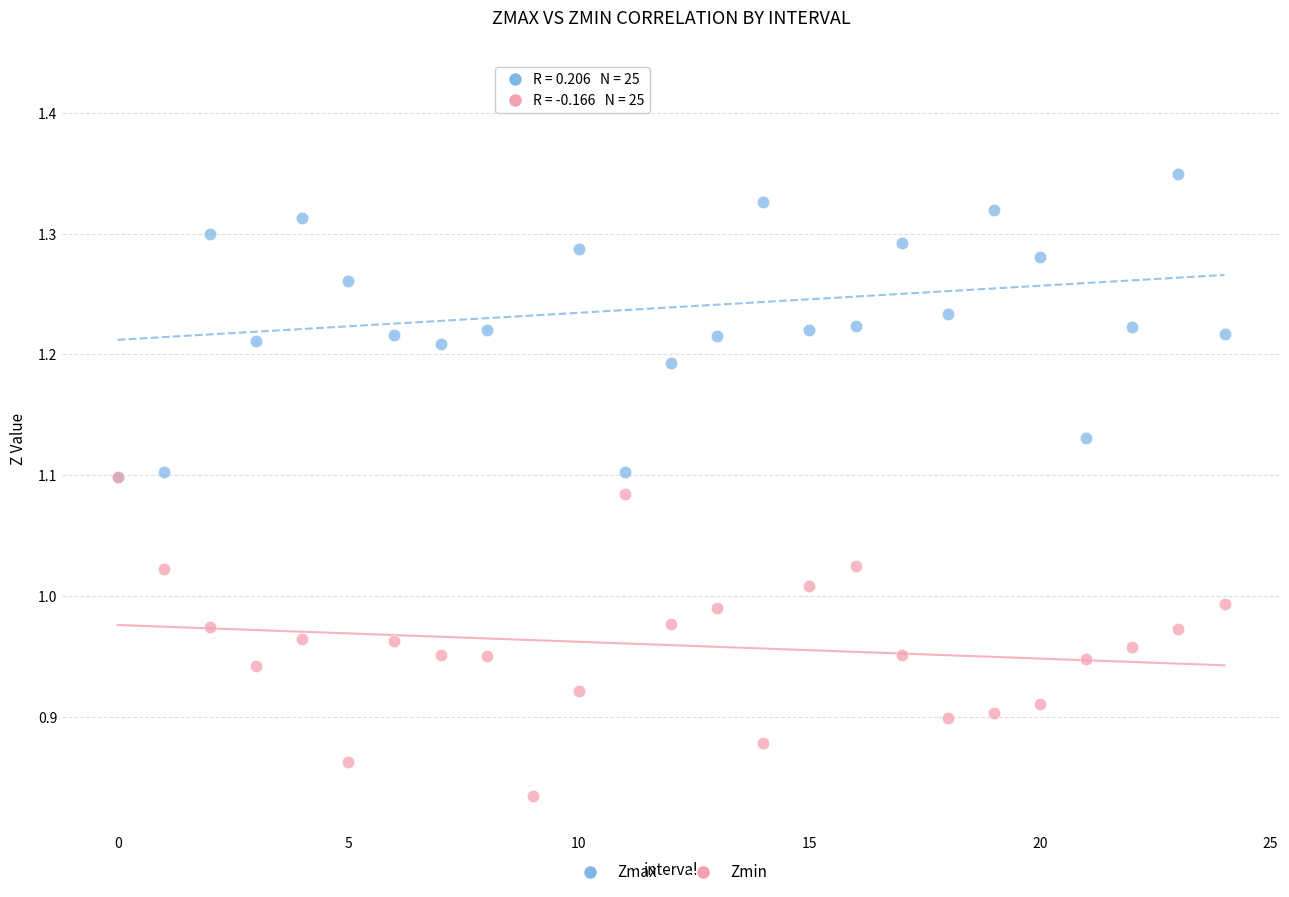

What are all the series names shown in the legend?

Zmax, Zmin